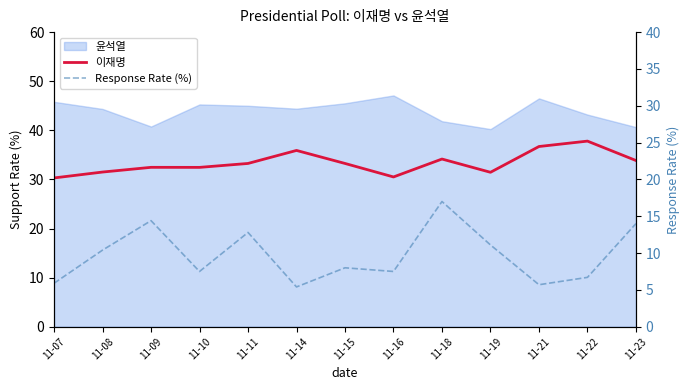

The Response Rate (%) series shows 20.8 at 11-23. True or false?

False